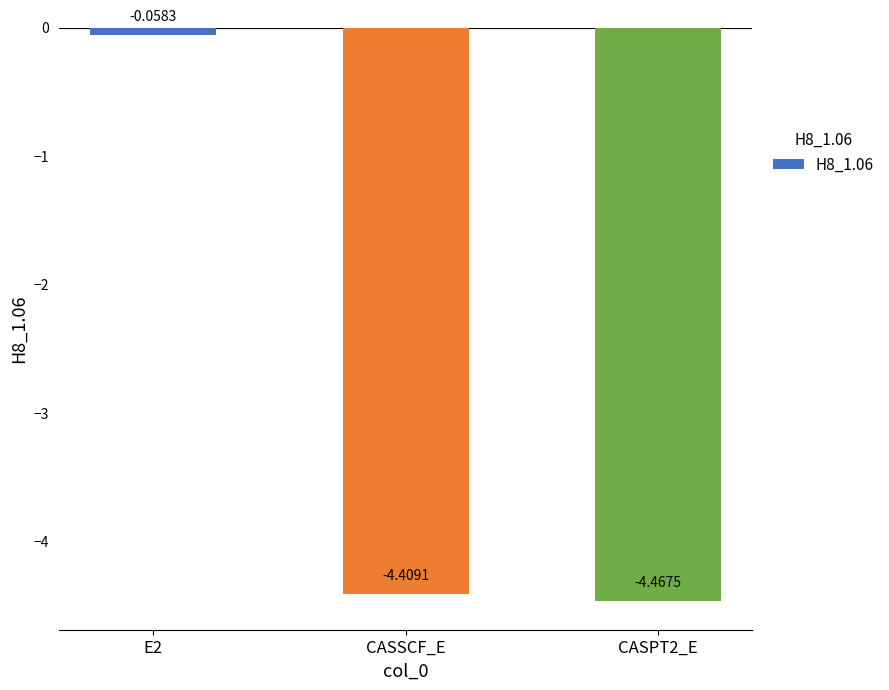

Is it true that the value at CASSCF_E is -4.4?

True